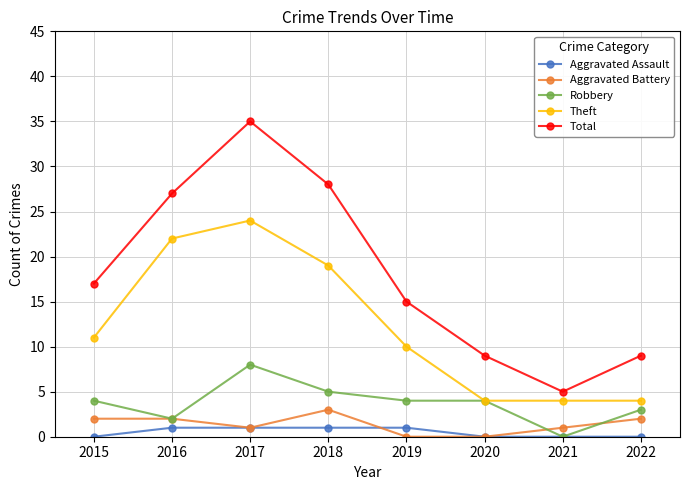

Reading left to right, transcribe all the data shown in this chart.

Aggravated Assault: 0	1	1	1	1	0	0	0
Aggravated Battery: 2	2	1	3	0	0	1	2
Robbery: 4	2	8	5	4	4	0	3
Theft: 11	22	24	19	10	4	4	4
Total: 17	27	35	28	15	9	5	9